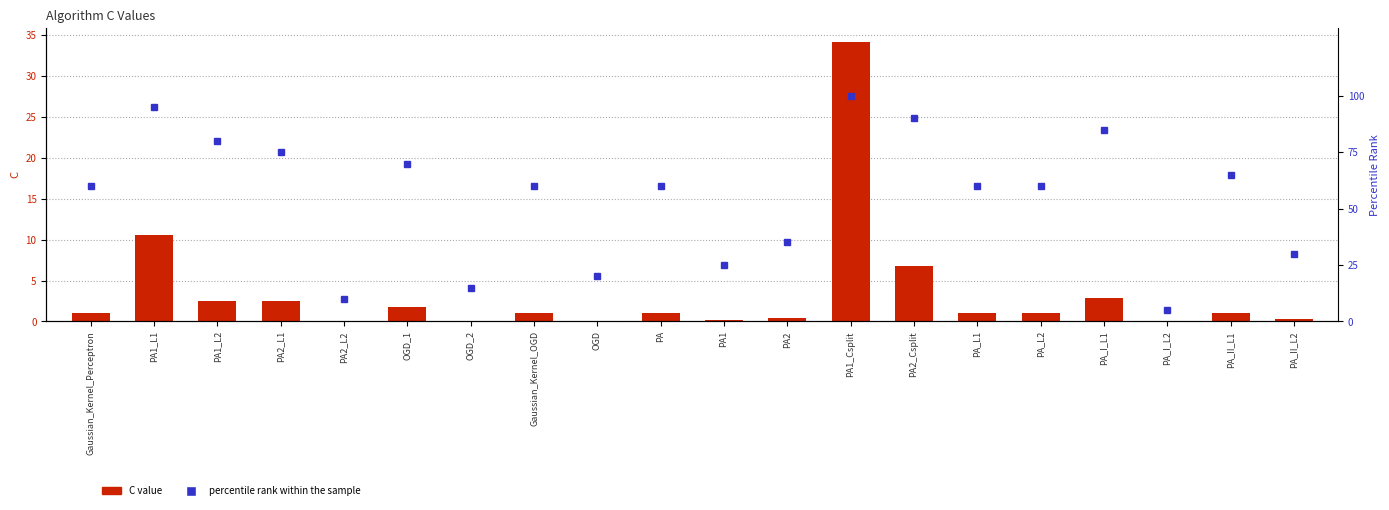

Reading left to right, list all the values displayed in this chart.

C value: Gaussian_Kernel_Perceptron=1.0	PA1_L1=10.6	PA1_L2=2.5	PA2_L1=2.5	PA2_L2=0.1	OGD_1=1.8	OGD_2=0.1	Gaussian_Kernel_OGD=1.0	OGD=0.1	PA=1.0	PA1=0.2	PA2=0.4	PA1_Csplit=34.1	PA2_Csplit=6.8	PA_L1=1.0	PA_L2=1.0	PA_I_L1=2.9	PA_I_L2=0.1	PA_II_L1=1.0	PA_II_L2=0.4
percentile rank within the sample: Gaussian_Kernel_Perceptron=60.0	PA1_L1=95.0	PA1_L2=80.0	PA2_L1=75.0	PA2_L2=10.0	OGD_1=70.0	OGD_2=15.0	Gaussian_Kernel_OGD=60.0	OGD=20.0	PA=60.0	PA1=25.0	PA2=35.0	PA1_Csplit=100.0	PA2_Csplit=90.0	PA_L1=60.0	PA_L2=60.0	PA_I_L1=85.0	PA_I_L2=5.0	PA_II_L1=65.0	PA_II_L2=30.0